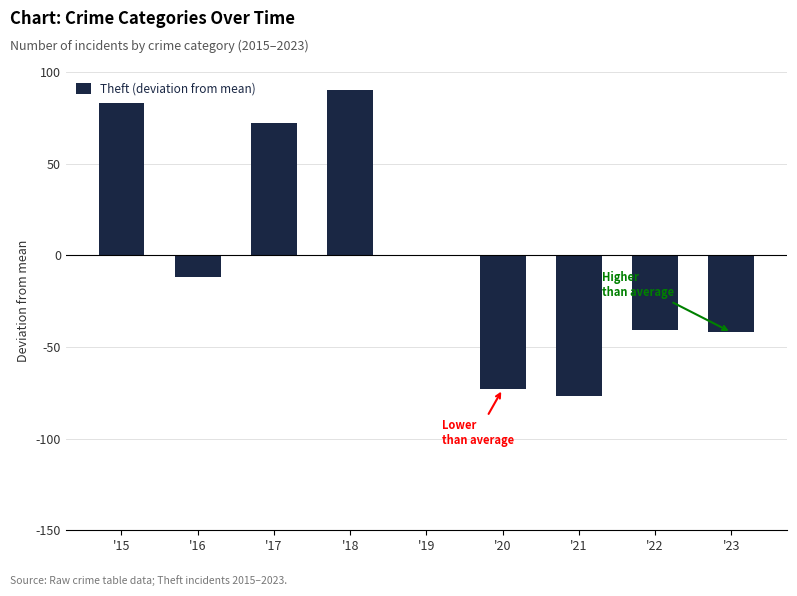

What is the maximum value shown in the chart?

90